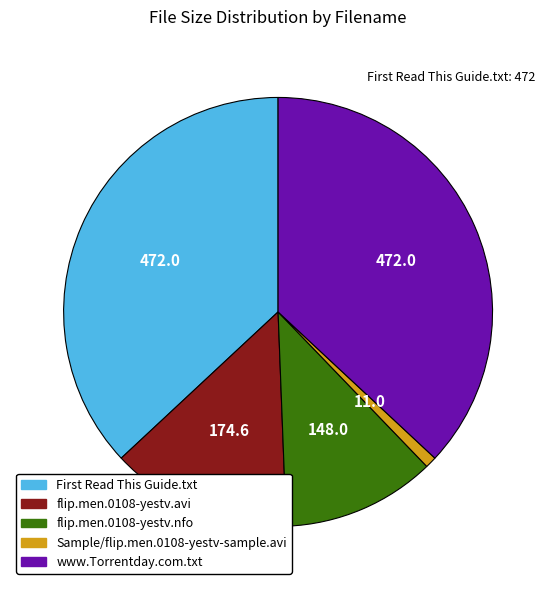

Between flip.men.0108-yestv.avi and Sample/flip.men.0108-yestv-sample.avi, which is larger?

flip.men.0108-yestv.avi